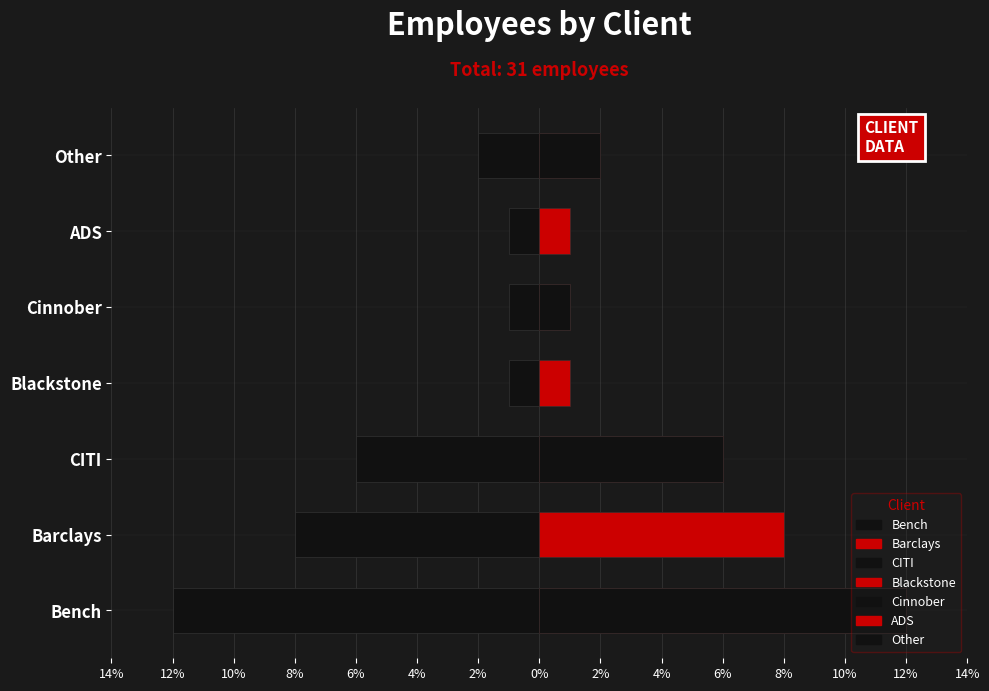

True or false: Negative has a value of -2 at ADS.

False